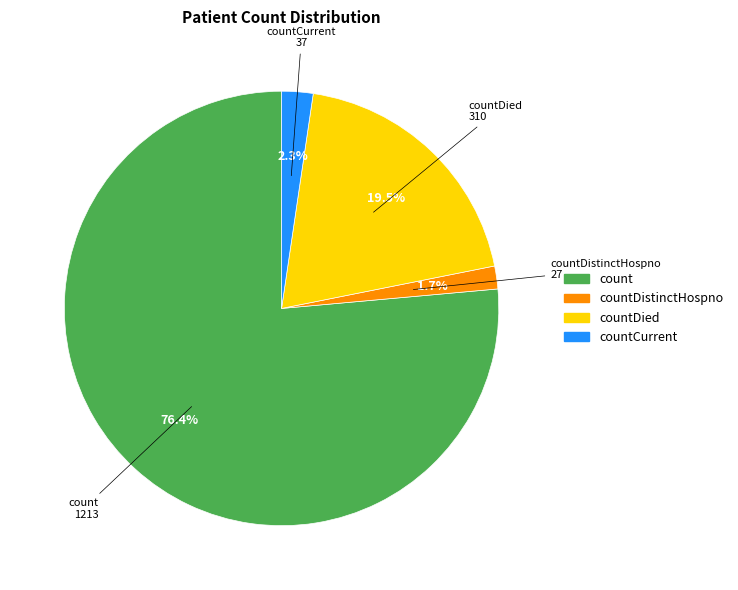

Which slice is the smallest?

countDistinctHospno